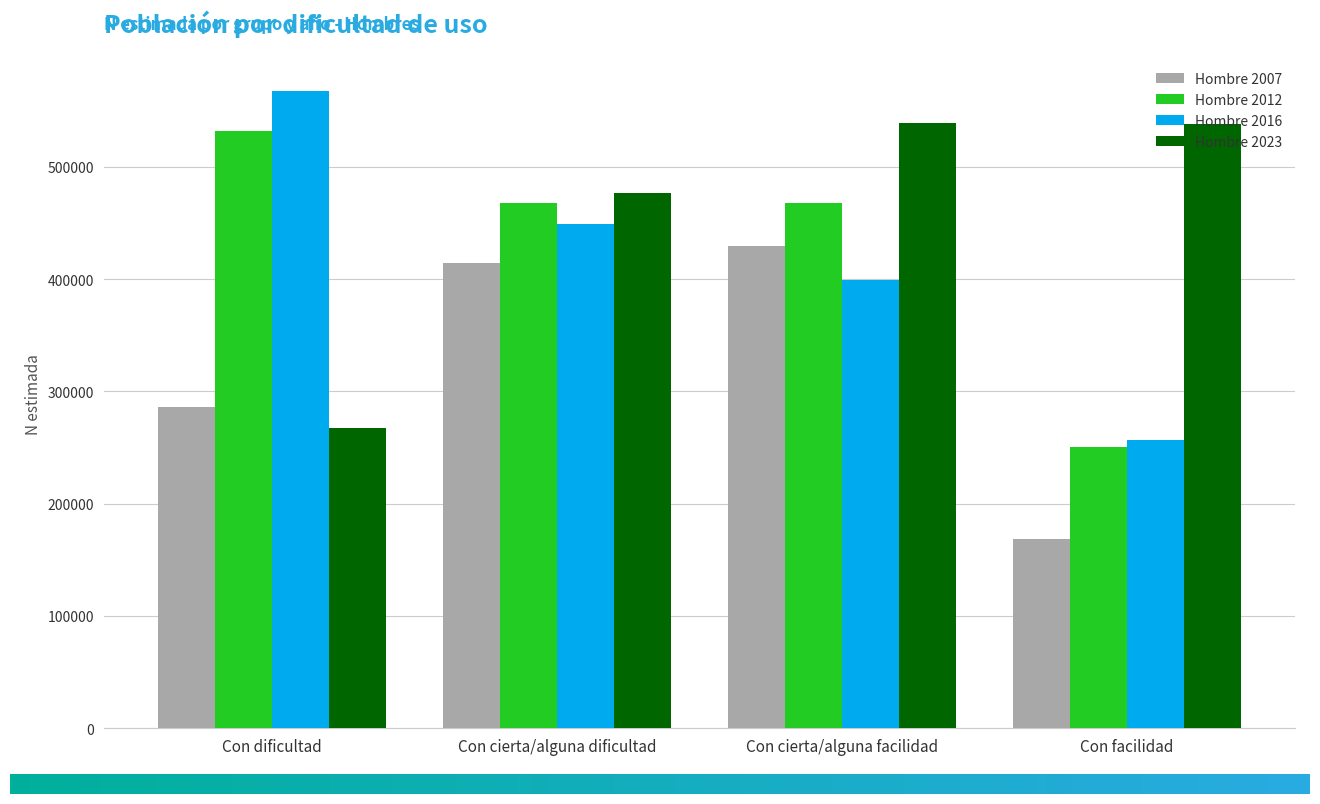

Which series has the largest total across all categories?

Hombre 2023